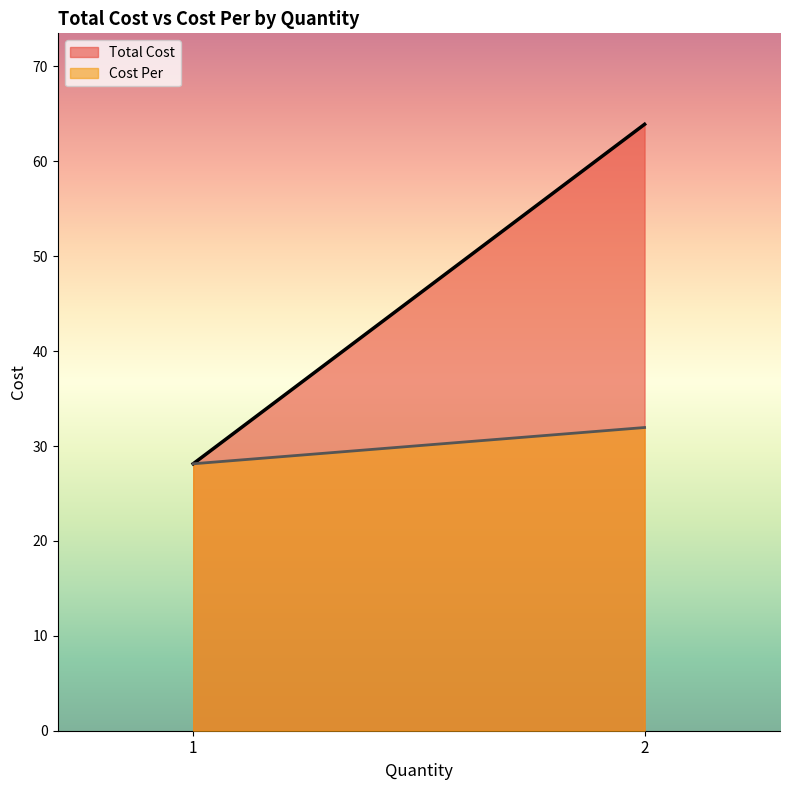

Reading left to right, what are all the values shown in this chart?

Total Cost: 1=28.1	2=63.9
Cost Per: 1=28.1	2=31.9